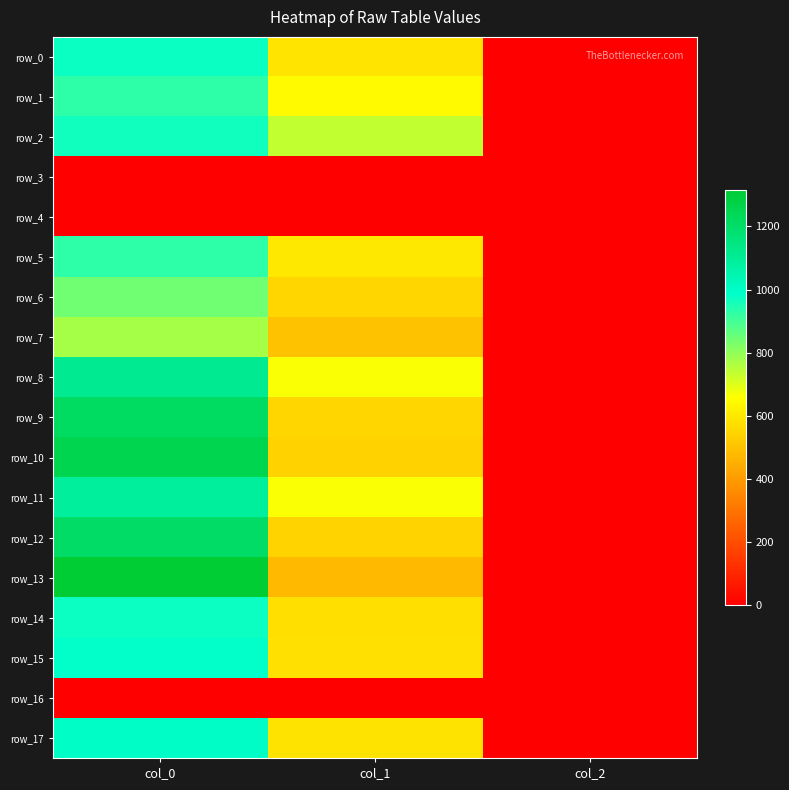

What is the average value of the row_11 series?

585.6